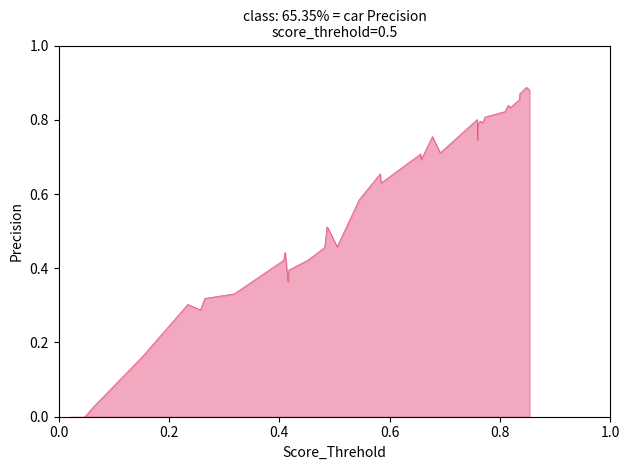

True or false: y has a value of 0.4 at 11.

False